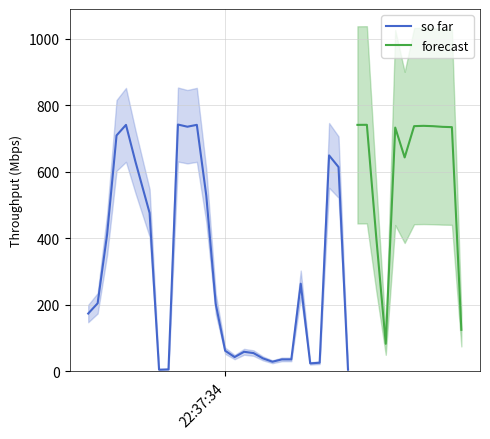

Between 12 and 22, which is larger?

12